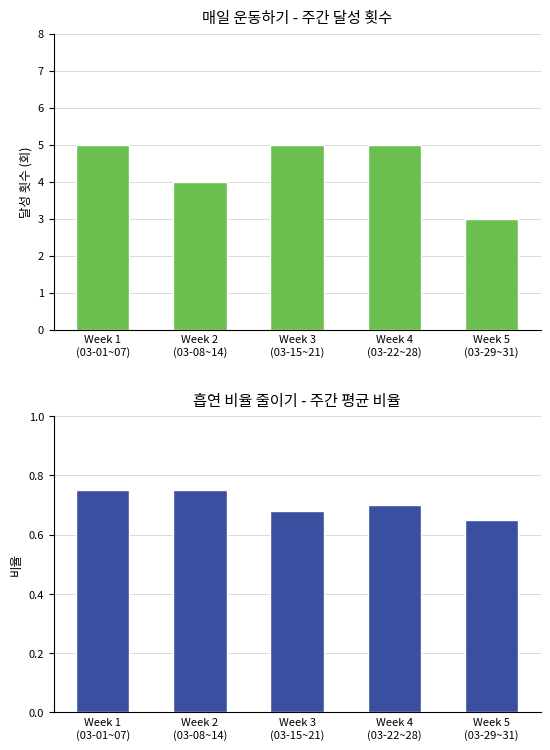

How many groups of bars are there?

5